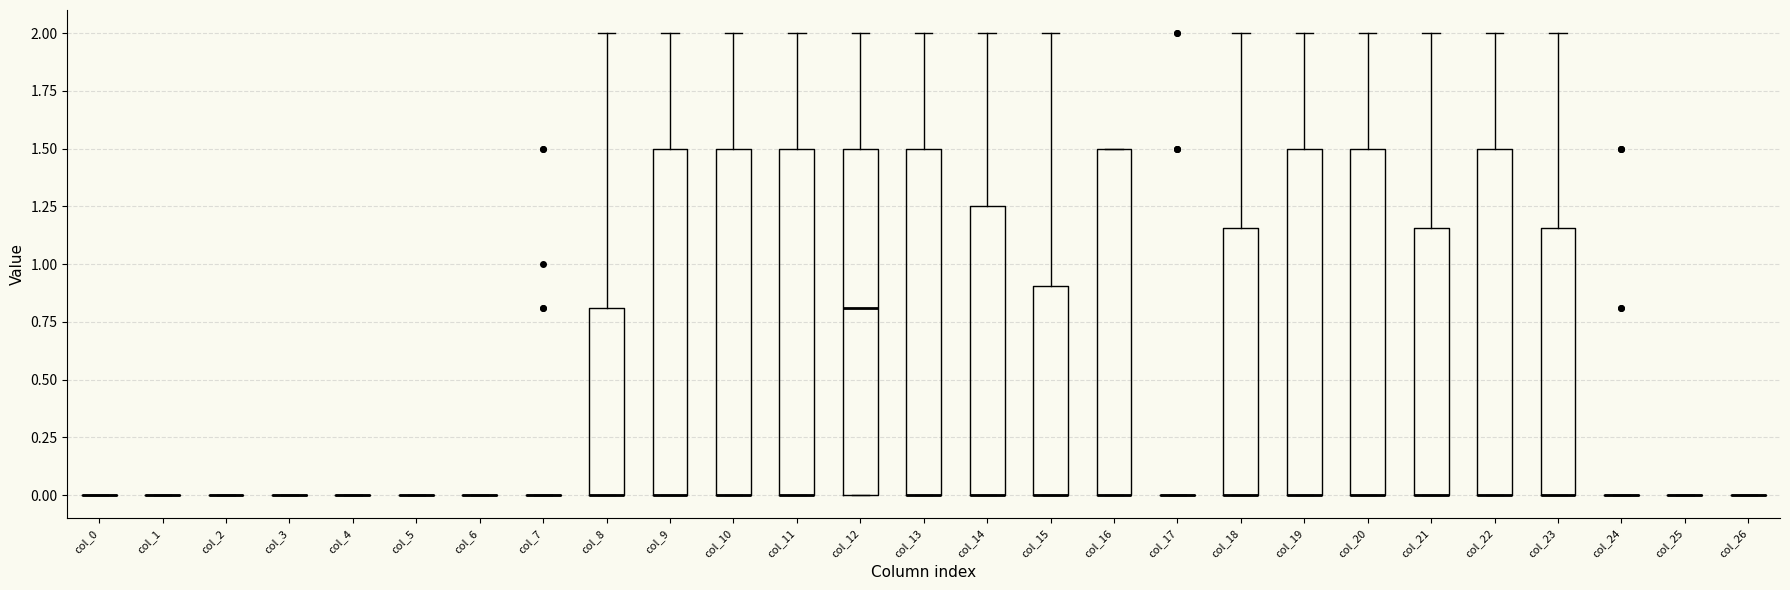

Reading left to right, read every box against the y-axis: the position of its median line, the range the box covers, and the ends of its whiskers. The values are not printed on the chart, so give them approximately, as read against the axis.

col_0: box collapsed to a line at 0.00, whiskers 0.00 to 0.00
col_1: box collapsed to a line at 0.00, whiskers 0.00 to 0.00
col_2: box collapsed to a line at 0.00, whiskers 0.00 to 0.00
col_3: box collapsed to a line at 0.00, whiskers 0.00 to 0.00
col_4: box collapsed to a line at 0.00, whiskers 0.00 to 0.00
col_5: box collapsed to a line at 0.00, whiskers 0.00 to 0.00
col_6: box collapsed to a line at 0.00, whiskers 0.00 to 0.00
col_7: box collapsed to a line at 0.00, whiskers 0.00 to 0.00
col_8: median 0.00 (drawn on the box's lower edge), box 0.00 to 0.80, whiskers 0.00 to 2.00
col_9: median 0.00 (drawn on the box's lower edge), box 0.00 to 1.50, whiskers 0.00 to 2.00
col_10: median 0.00 (drawn on the box's lower edge), box 0.00 to 1.50, whiskers 0.00 to 2.00
col_11: median 0.00 (drawn on the box's lower edge), box 0.00 to 1.50, whiskers 0.00 to 2.00
col_12: median 0.80, box 0.00 to 1.50, whiskers 0.00 to 2.00
col_13: median 0.00 (drawn on the box's lower edge), box 0.00 to 1.50, whiskers 0.00 to 2.00
col_14: median 0.00 (drawn on the box's lower edge), box 0.00 to 1.25, whiskers 0.00 to 2.00
col_15: median 0.00 (drawn on the box's lower edge), box 0.00 to 0.90, whiskers 0.00 to 2.00
col_16: median 0.00 (drawn on the box's lower edge), box 0.00 to 1.50, whiskers 0.00 to 1.50
col_17: box collapsed to a line at 0.00, whiskers 0.00 to 0.00
col_18: median 0.00 (drawn on the box's lower edge), box 0.00 to 1.15, whiskers 0.00 to 2.00
col_19: median 0.00 (drawn on the box's lower edge), box 0.00 to 1.50, whiskers 0.00 to 2.00
col_20: median 0.00 (drawn on the box's lower edge), box 0.00 to 1.50, whiskers 0.00 to 2.00
col_21: median 0.00 (drawn on the box's lower edge), box 0.00 to 1.15, whiskers 0.00 to 2.00
col_22: median 0.00 (drawn on the box's lower edge), box 0.00 to 1.50, whiskers 0.00 to 2.00
col_23: median 0.00 (drawn on the box's lower edge), box 0.00 to 1.15, whiskers 0.00 to 2.00
col_24: box collapsed to a line at 0.00, whiskers 0.00 to 0.00
col_25: box collapsed to a line at 0.00, whiskers 0.00 to 0.00
col_26: box collapsed to a line at 0.00, whiskers 0.00 to 0.00